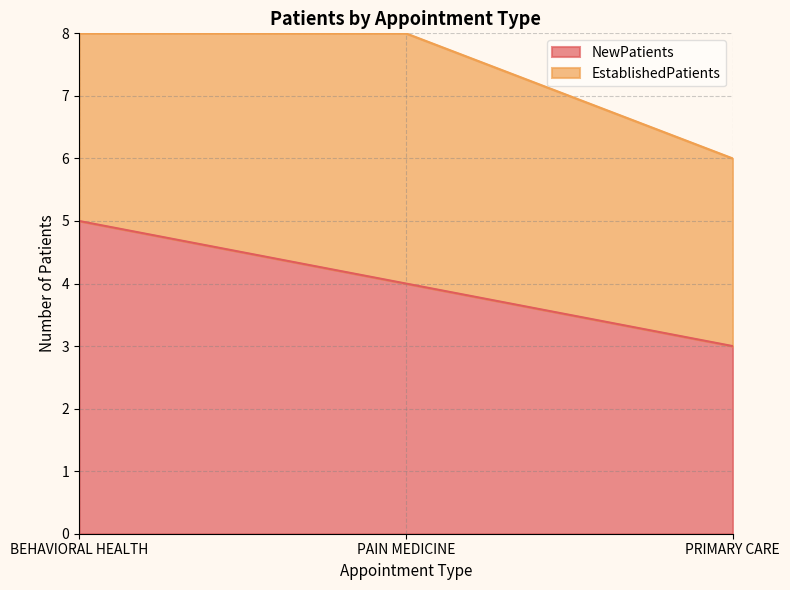

Read the value at BEHAVIORAL HEALTH.

5